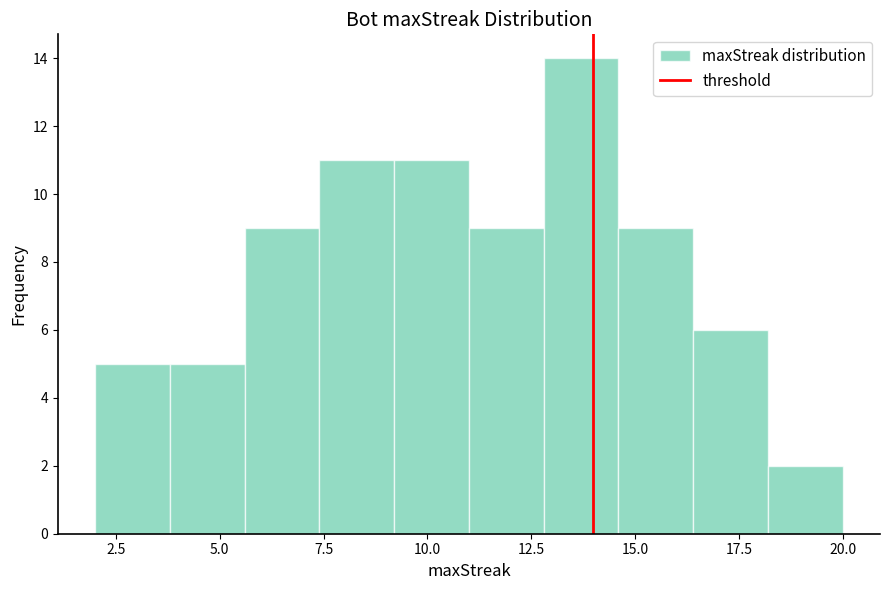

Read against the x-axis, roughly where is the centre of the tallest bar?

13.5